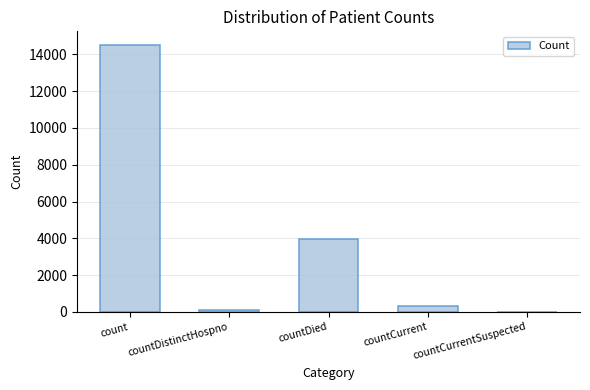

What is the sum of all values?

18848